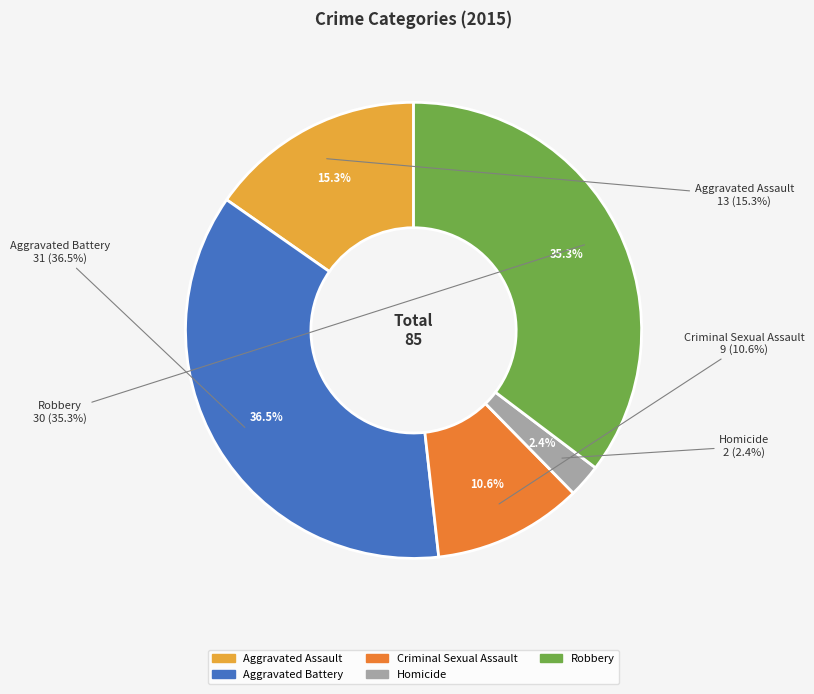

Count the number of slices in the pie.

5